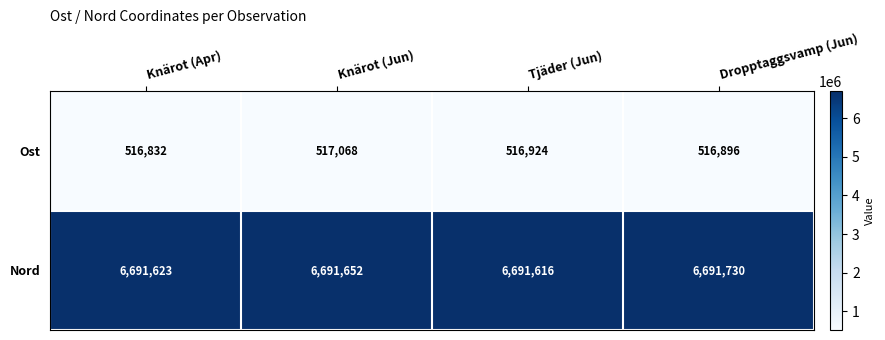

Reading right to left, extract all data points from this chart.

Ost: Dropptaggsvamp (Jun)=516896	Tjäder (Jun)=516924	Knärot (Jun)=517068	Knärot (Apr)=516832
Nord: Dropptaggsvamp (Jun)=6691730	Tjäder (Jun)=6691616	Knärot (Jun)=6691652	Knärot (Apr)=6691623